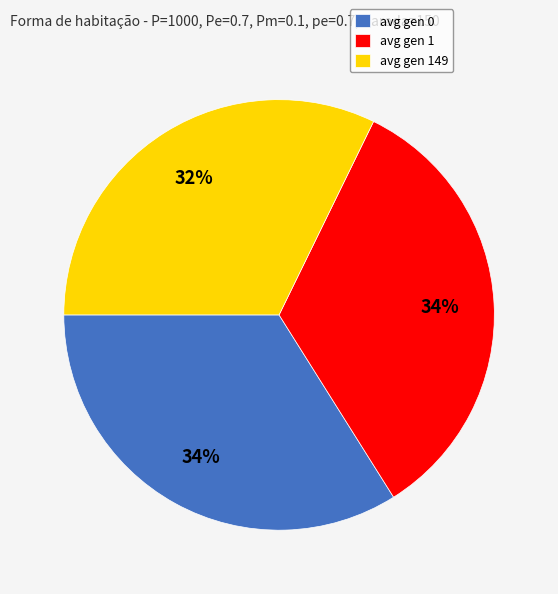

How many slices are in this pie chart?

3